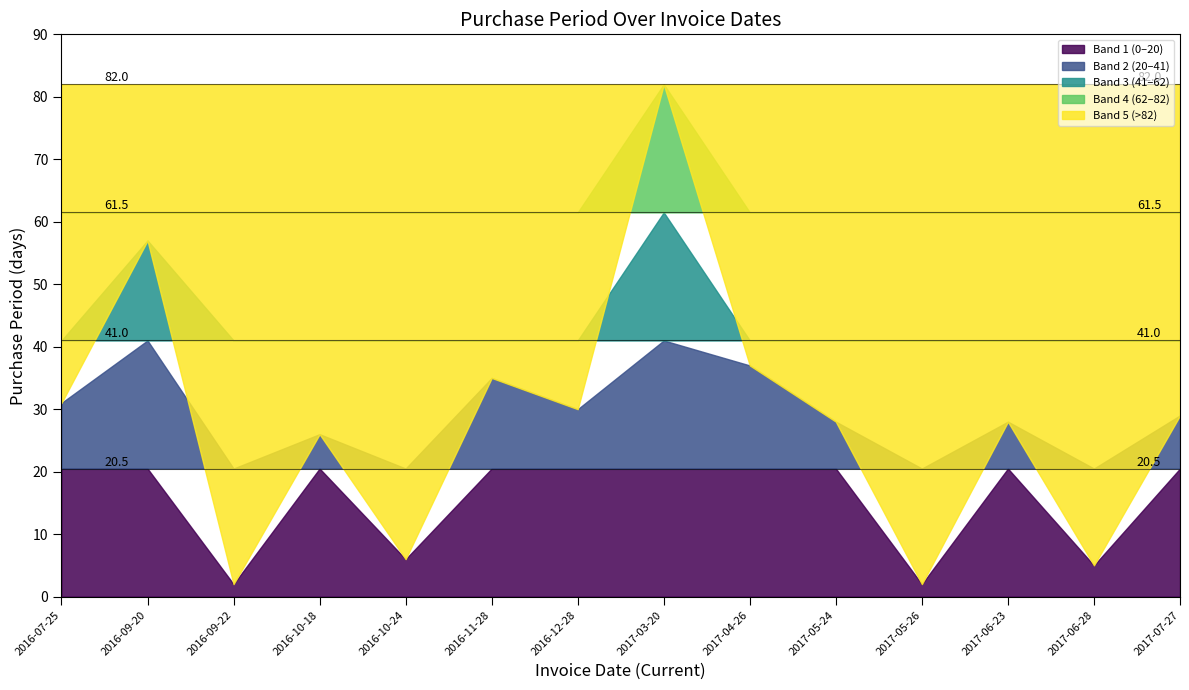

What is the maximum value shown in the chart?

82